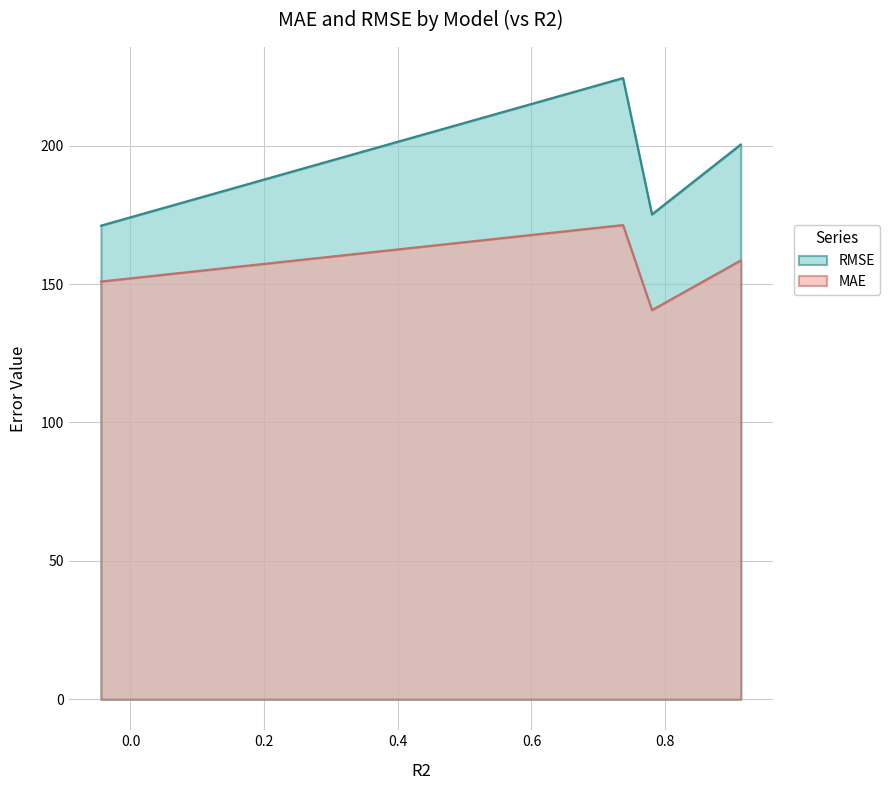

What is the difference between the second highest and minimum values in the RMSE series?

29.3